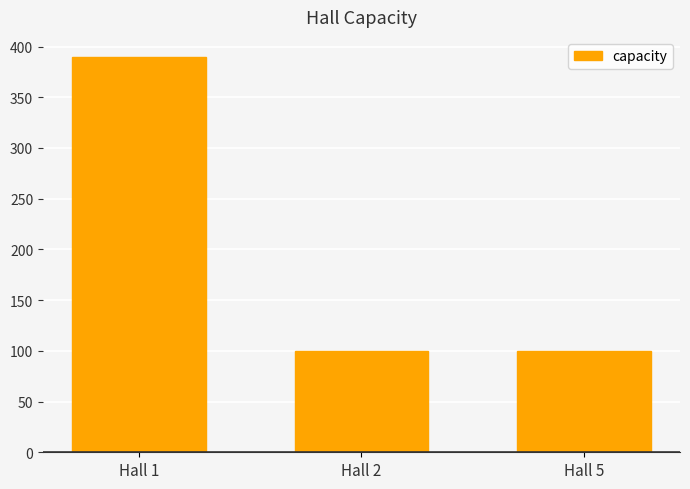

What is the value of the 2nd bar from the left?

100